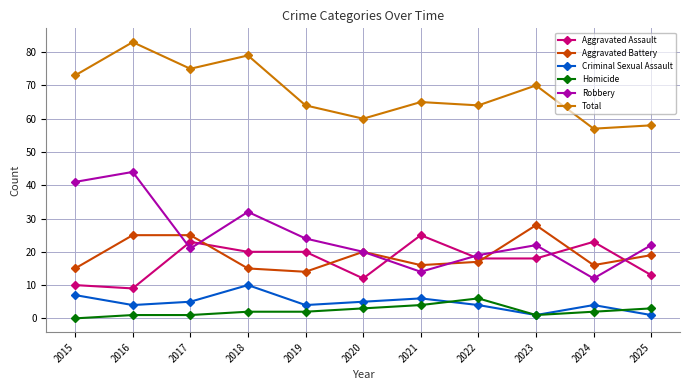

True or false: Aggravated Assault and Total intersect in this chart.

False